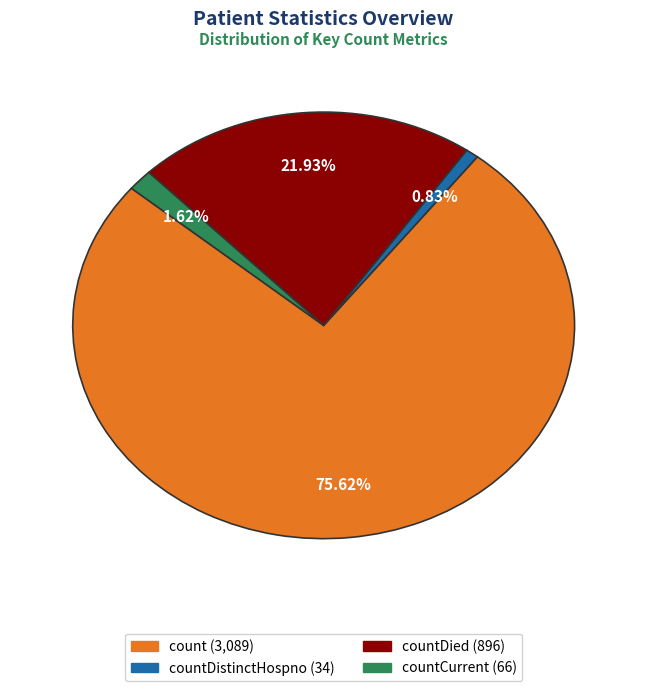

To the nearest percent, what is the average slice percentage?

25%